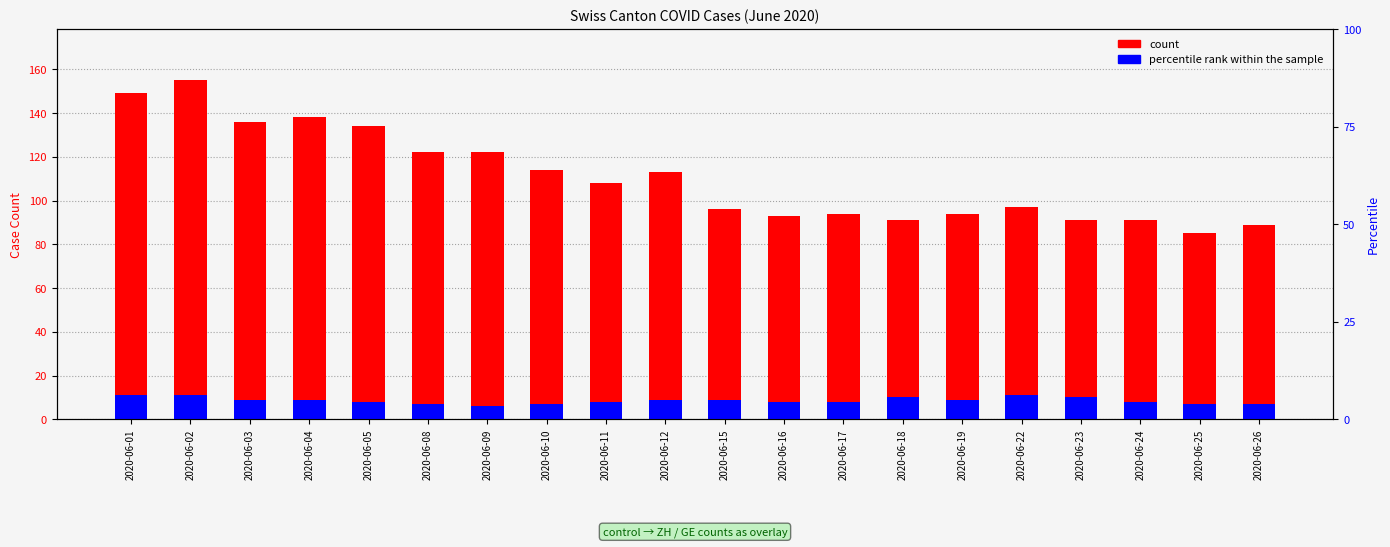

How many groups of bars are there?

20